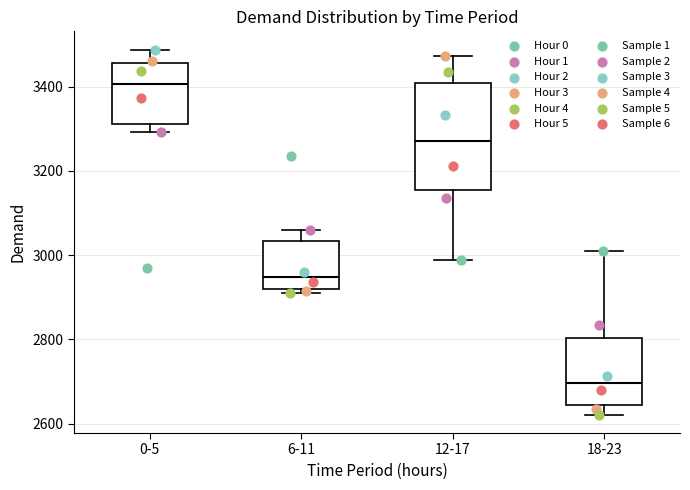

Where does the lower whisker of the box for 18-23 end on the y-axis? The values are not printed on the chart, so give them approximately, as read against the axis.

2620